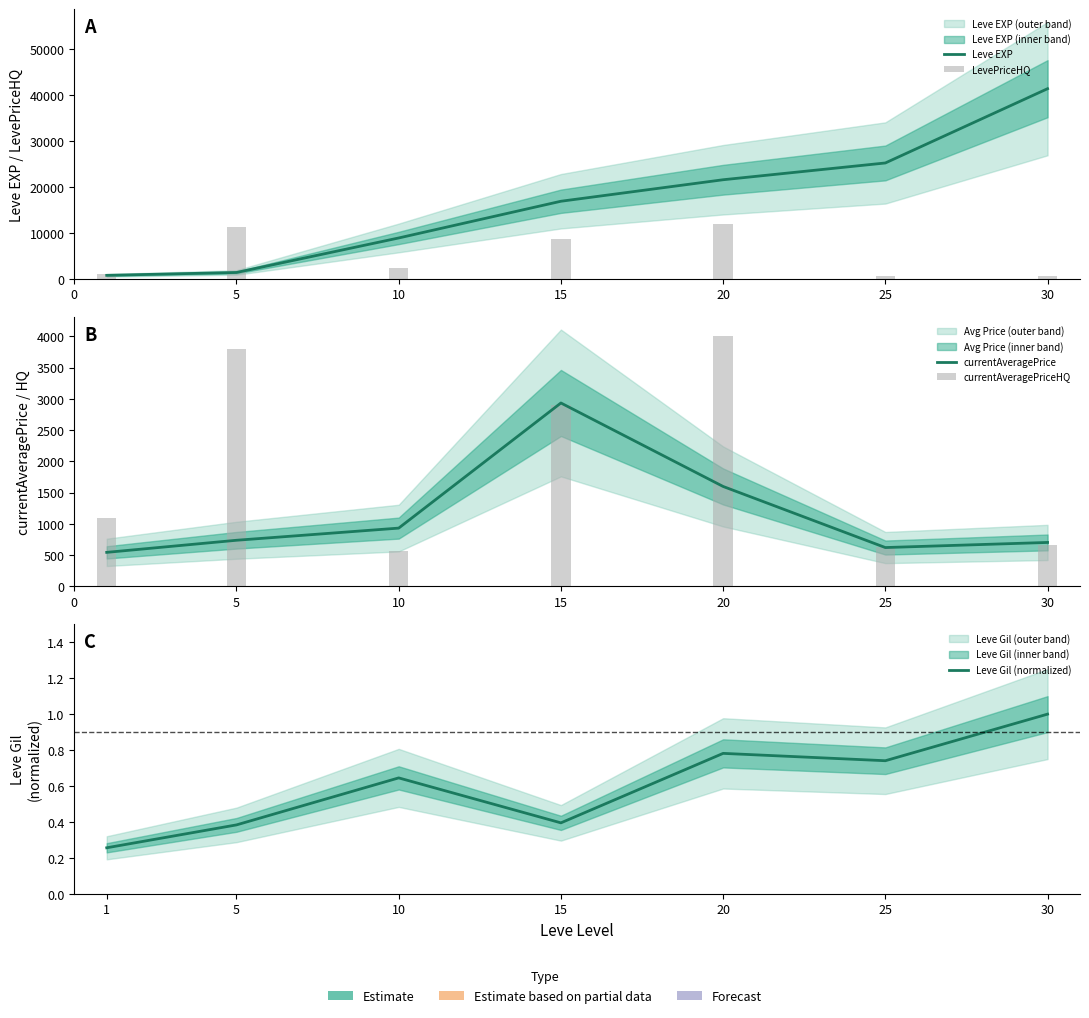

True or false: currentAveragePrice has a value of 739.4 at 5.

True